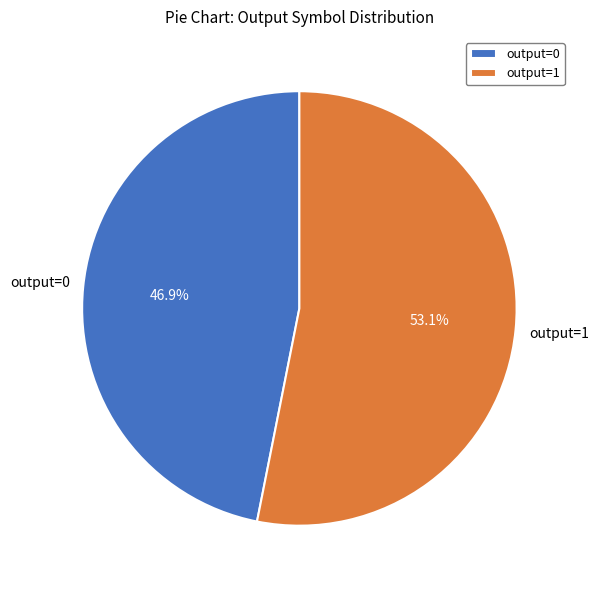

Is there a majority slice in this chart?

Yes